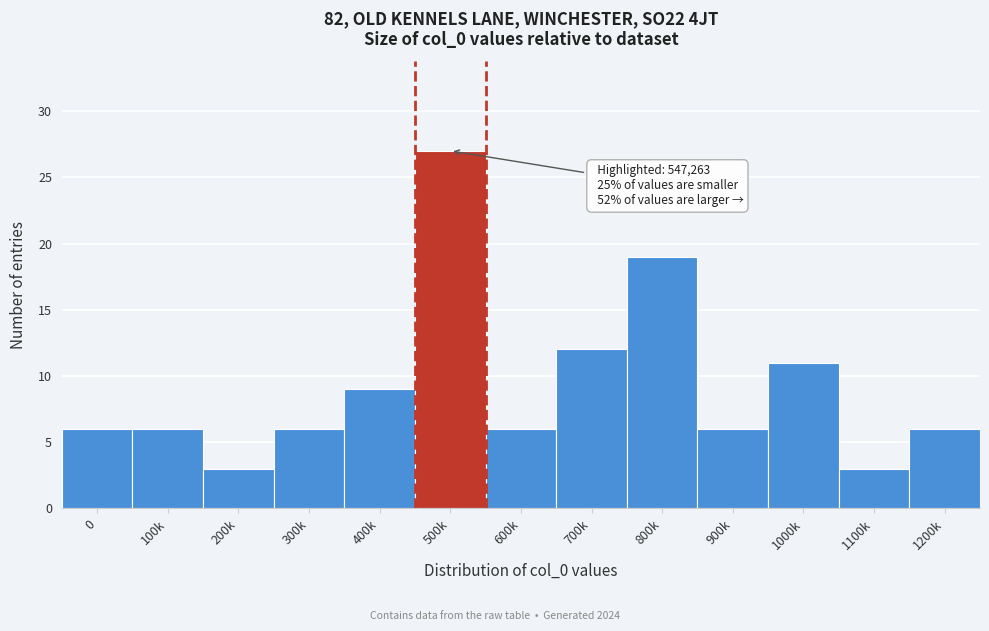

Reading left to right, extract all data points from this chart.

6	6	3	6	9	27	6	12	19	6	11	3	6